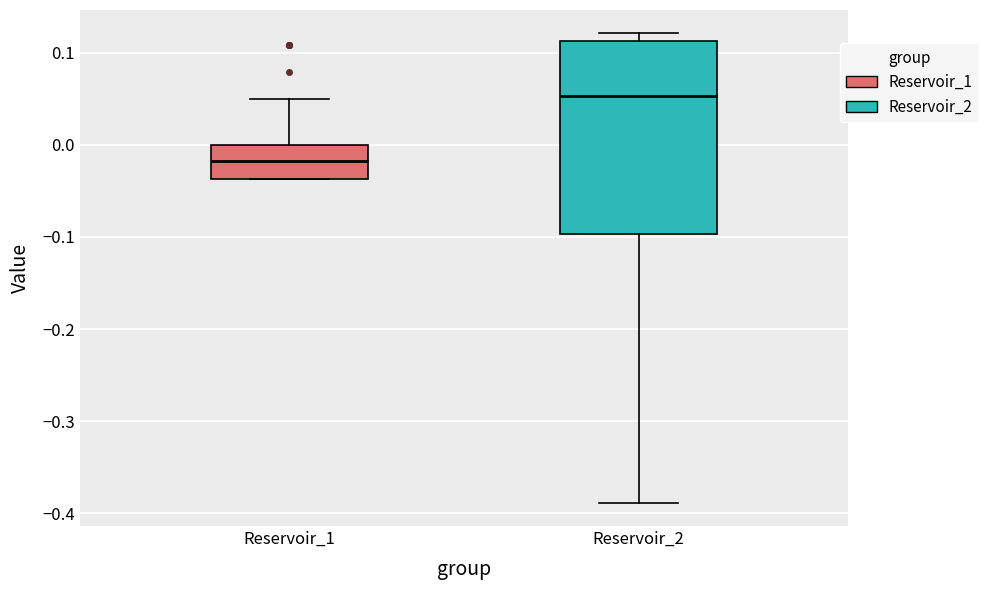

Reading left to right, transcribe this box plot: for each box, give where its median line is, the range the box spans, and where its two whiskers end, as read against the y-axis. The values are not printed on the chart, so give them approximately, as read against the axis.

Reservoir_1: median -0.02, box -0.04 to 0.00, whiskers -0.04 to 0.05
Reservoir_2: median 0.05, box -0.10 to 0.11, whiskers -0.39 to 0.12